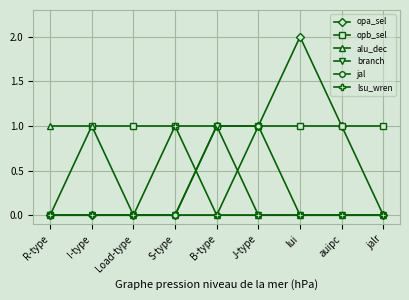

What is the label of the 5th point from the left?

B-type